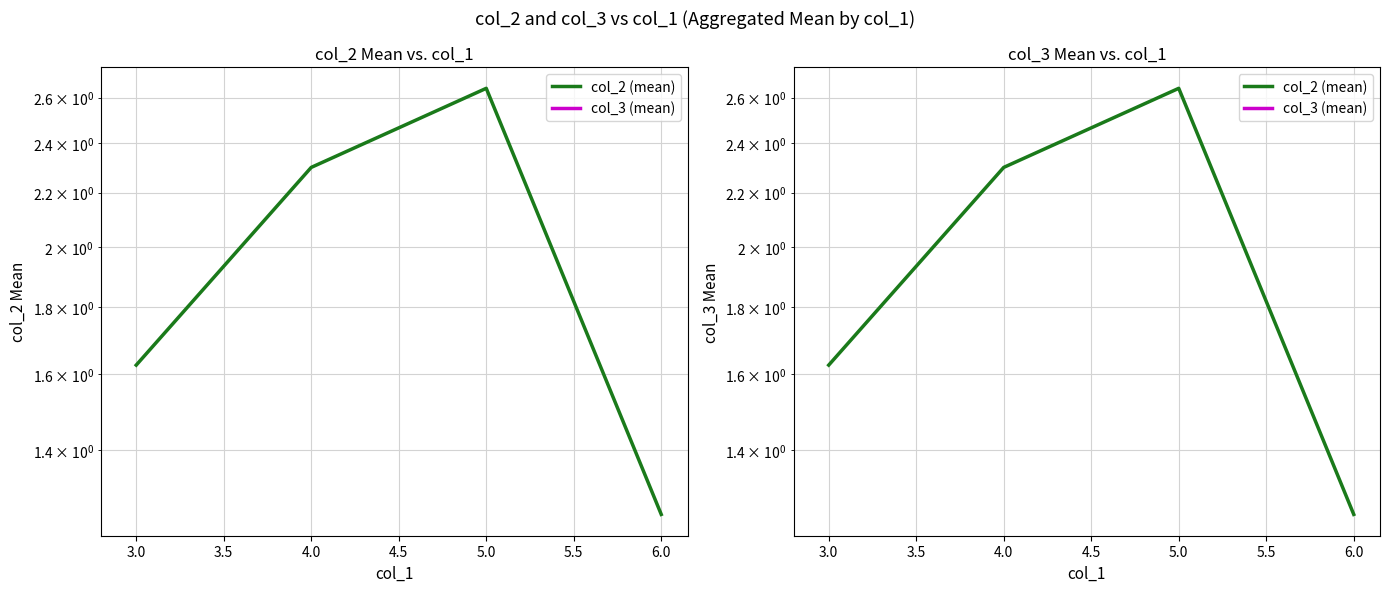

List the series in order of their overall mean, lowest first.

col_3 (mean), col_2 (mean)